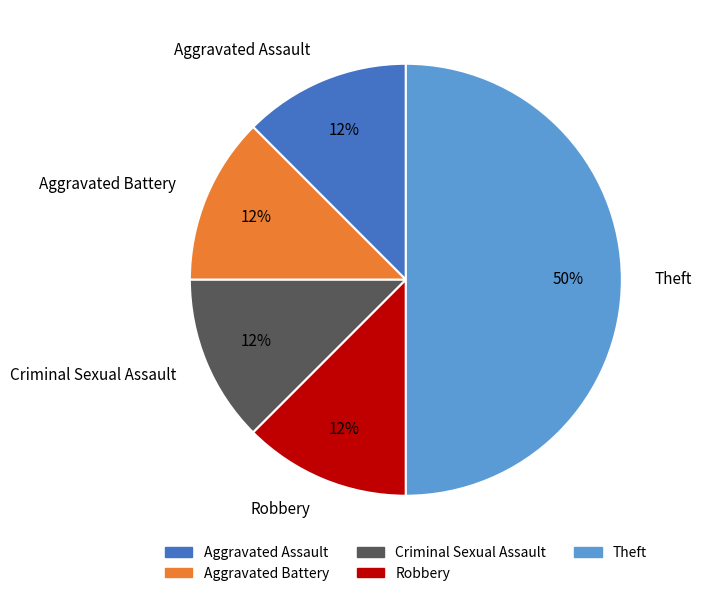

What is the largest slice in the pie chart?

Theft